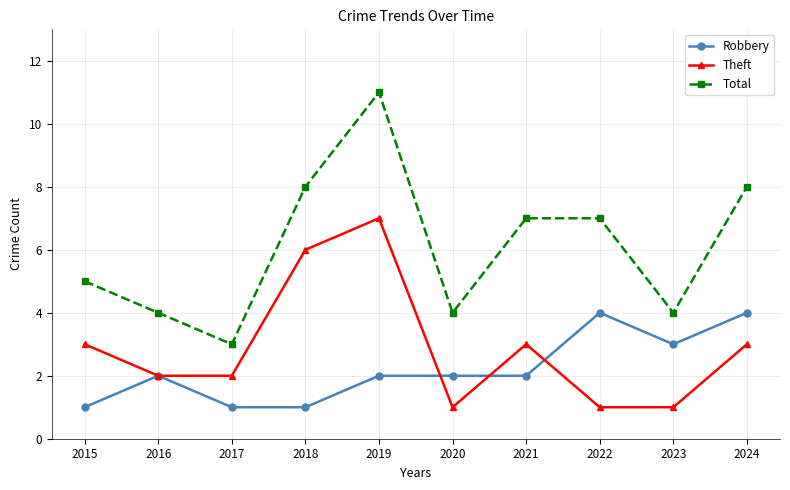

Which series has the widest spread of values?

Total